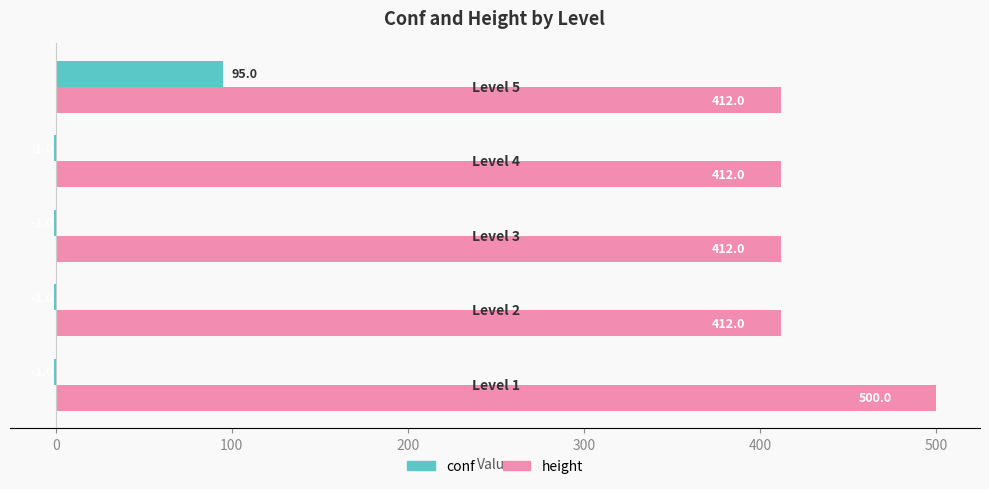

What is the average value of the conf series?

18